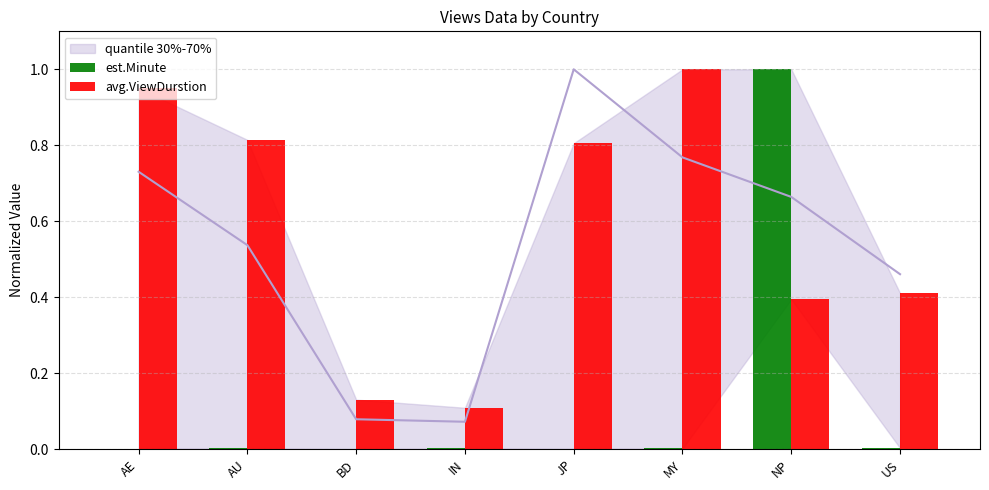

At which label is avg.ViewDurstion closest to 0?

IN